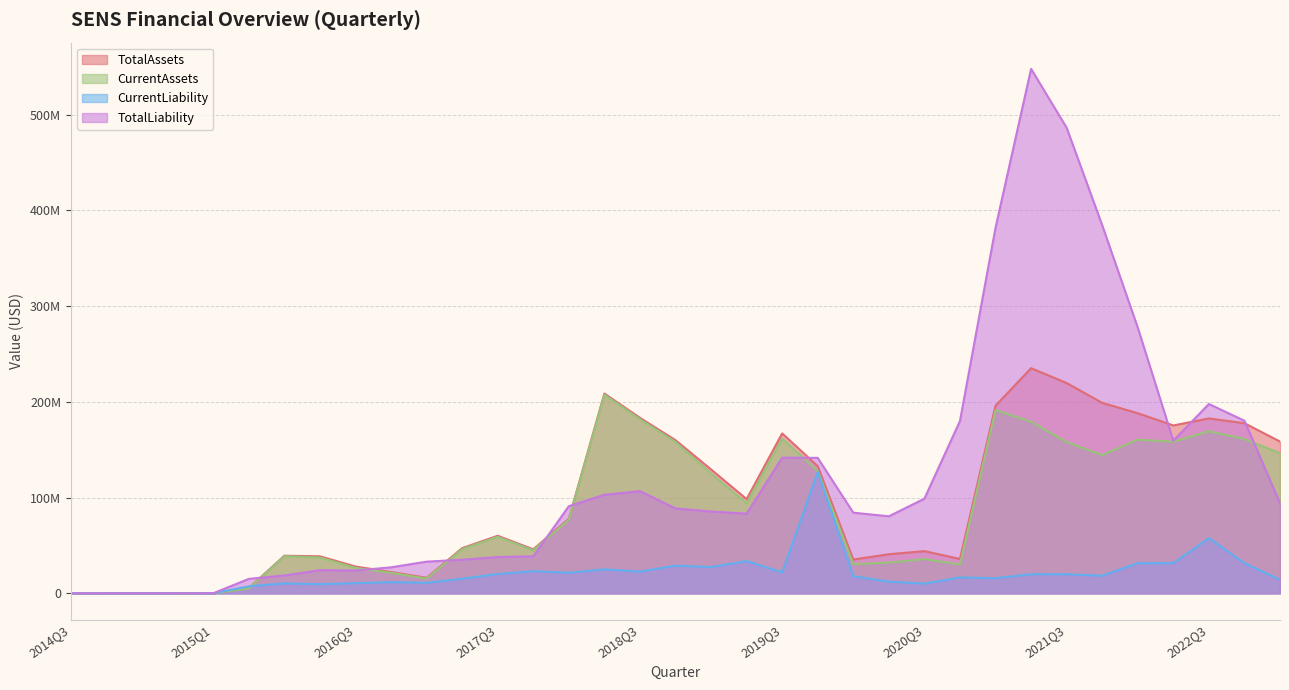

Where is the first local maximum for CurrentLiability?

2015Q2